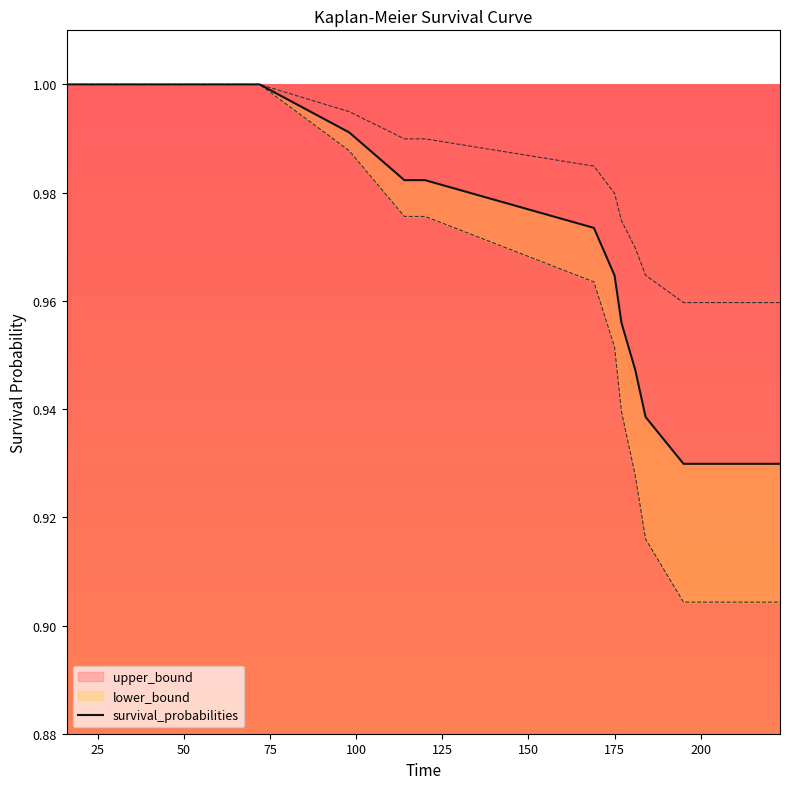

What is the average value?

1.0